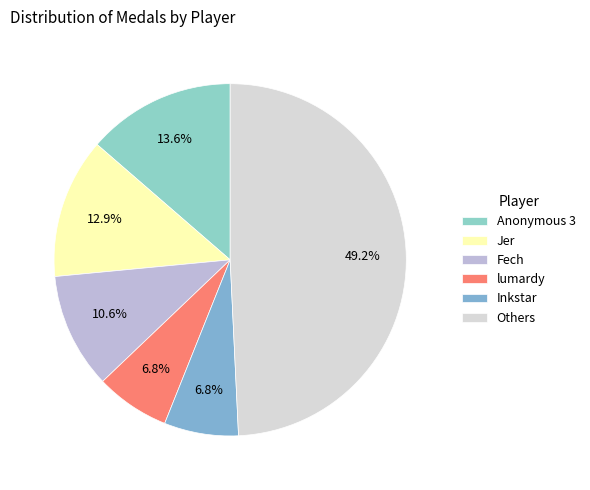

What percentage is NOT represented by Fech?

89.4%